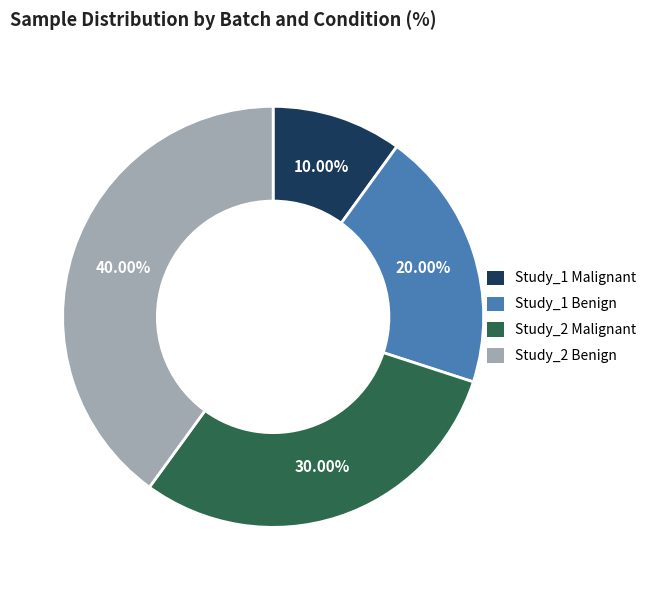

Combined, do Study_1 Benign and Study_2 Benign account for over 50%?

Yes